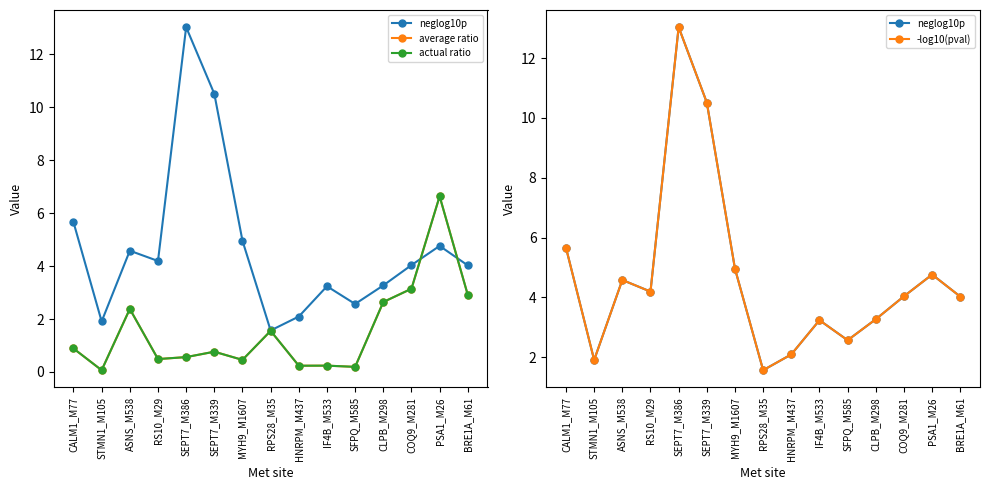

True or false: -log10(pval) and neglog10p cross at least once.

False